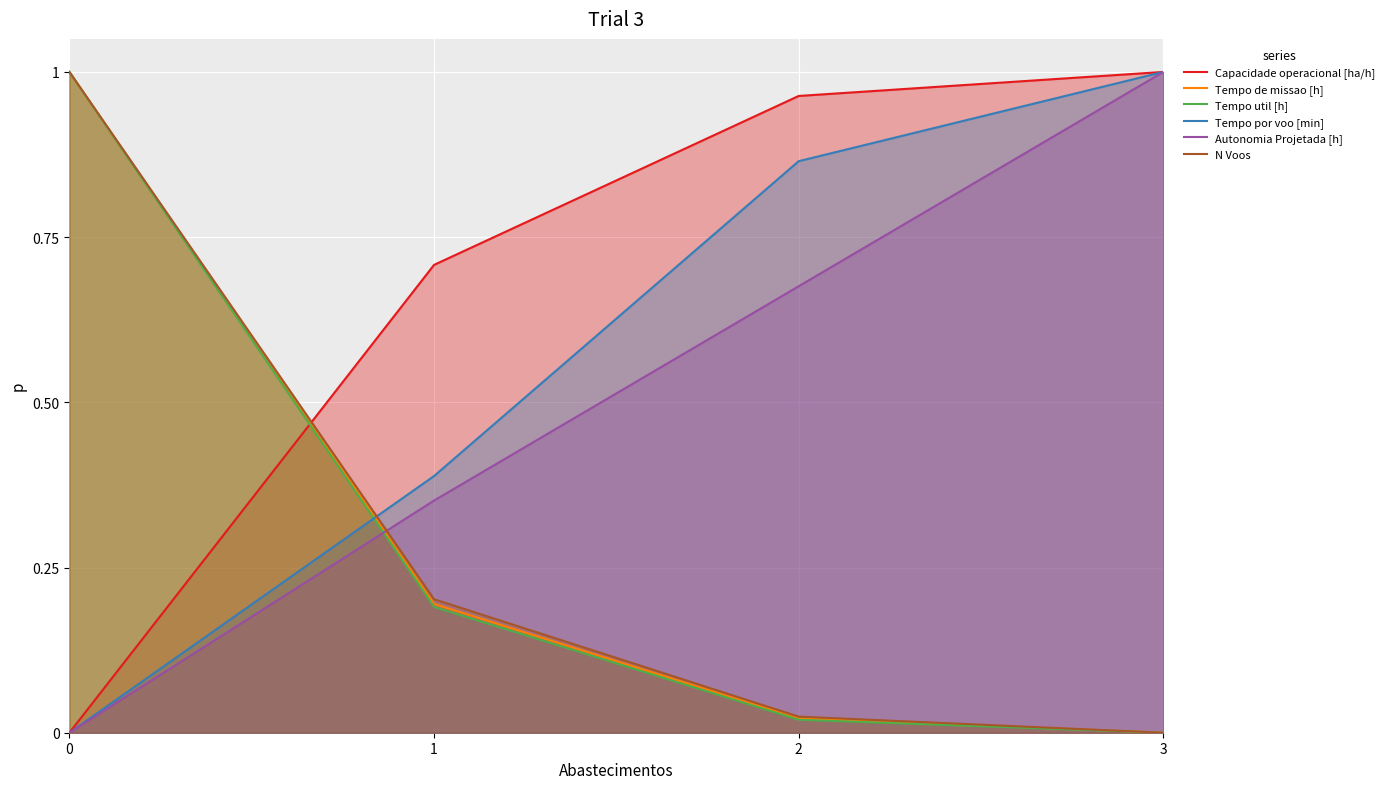

Does the chart display data point markers on the line(s)?

No